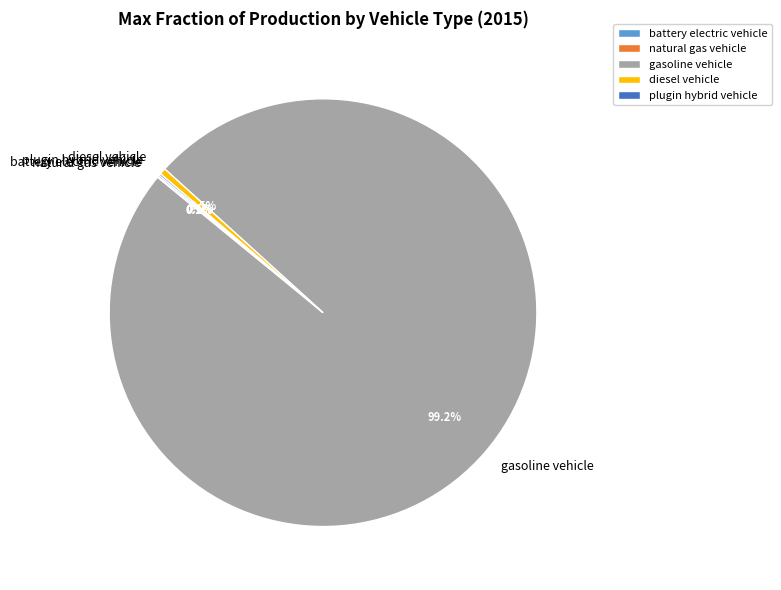

Does gasoline vehicle account for over 50% of the chart?

Yes